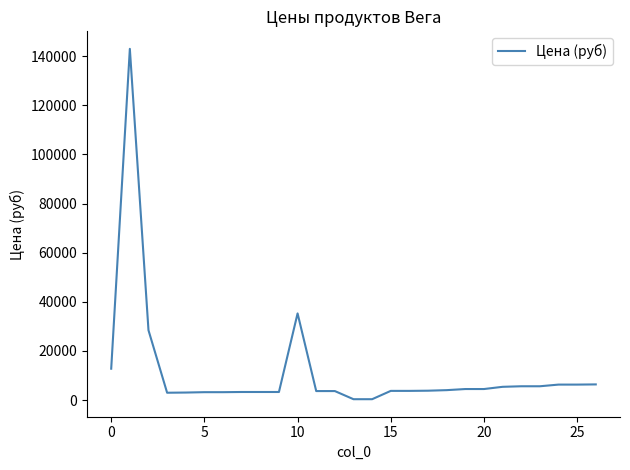

What is the smallest value displayed?

376